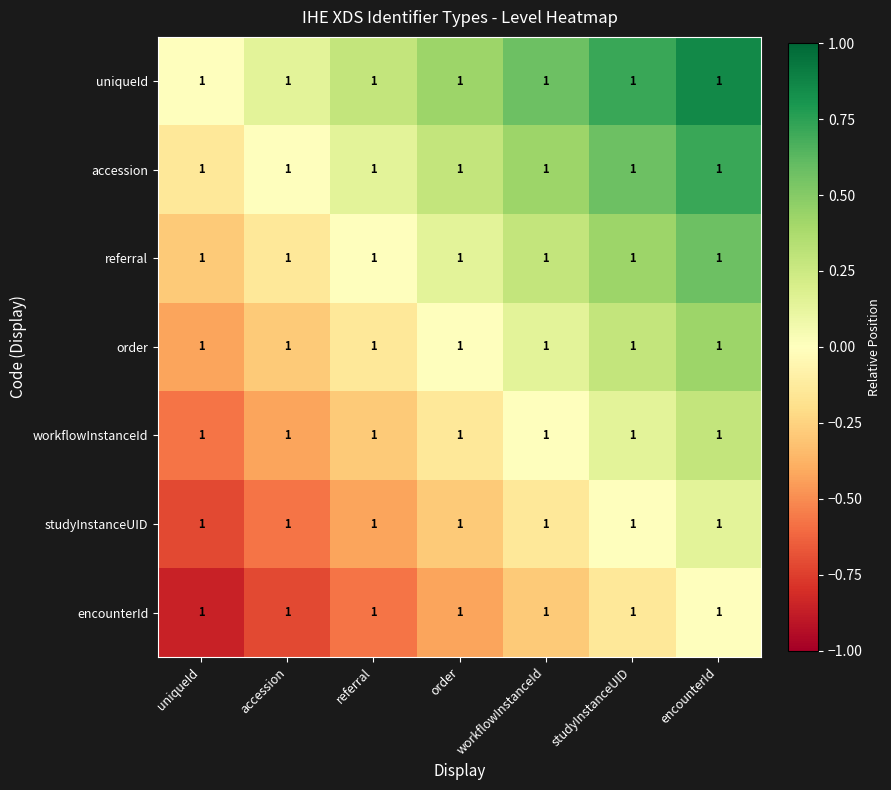

How many values in the workflowInstanceId series are below 0?

4